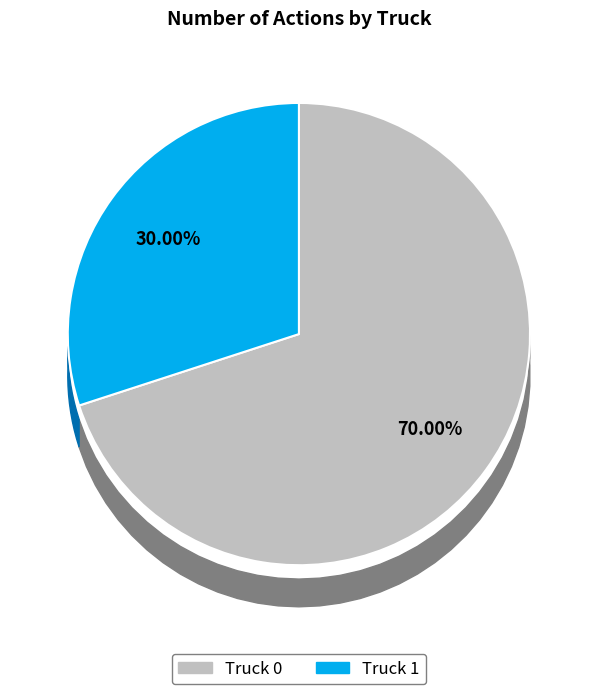

Approximately how many times larger is the value at Truck 0 compared to Truck 1?

2.3